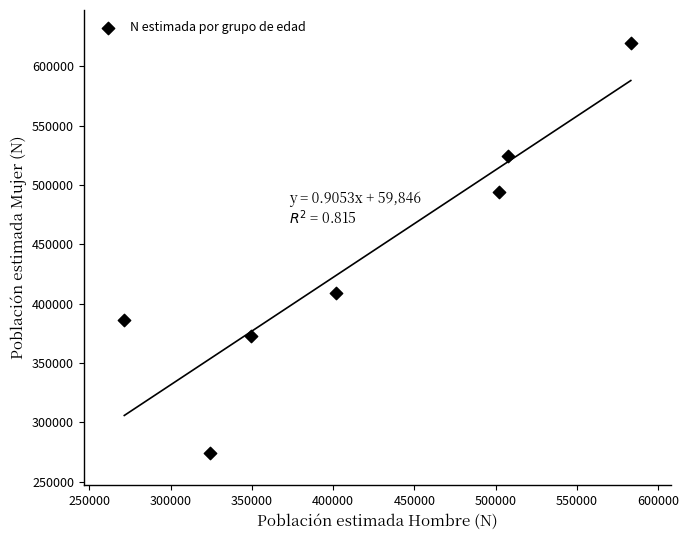

What is the average Y value?

440031